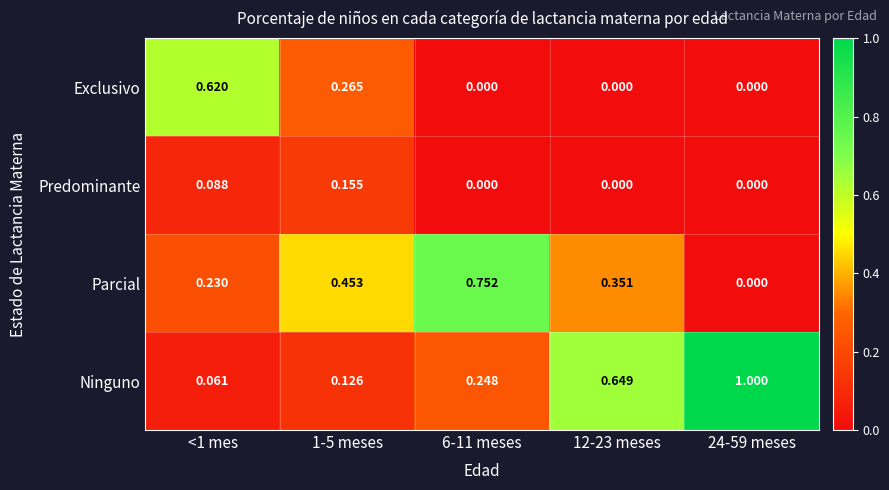

Which series has the widest spread of values?

Ninguno